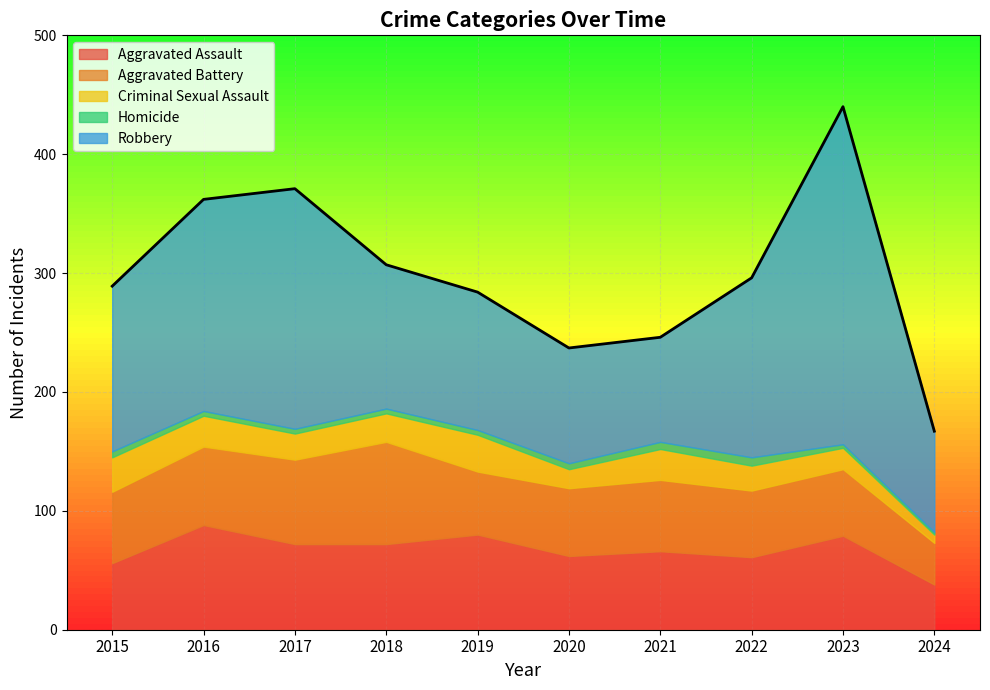

What is the difference between the maximum and minimum values in the Criminal Sexual Assault series?

24